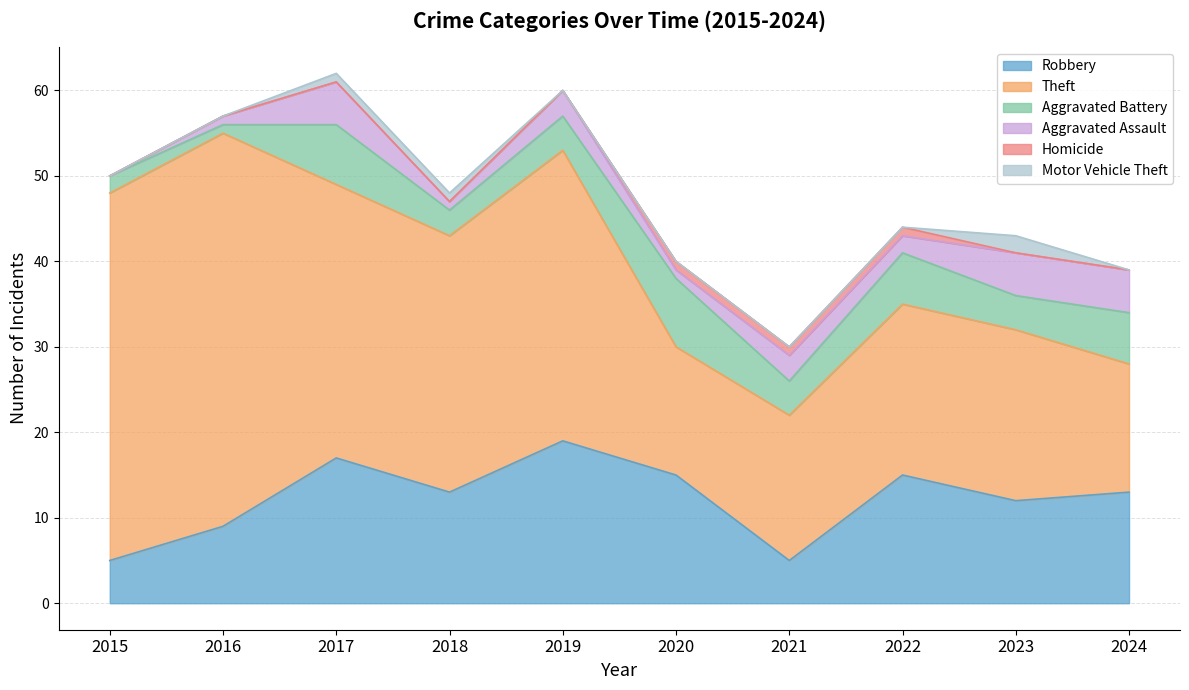

True or false: Aggravated Battery has more than 2 points higher than both neighbors.

True